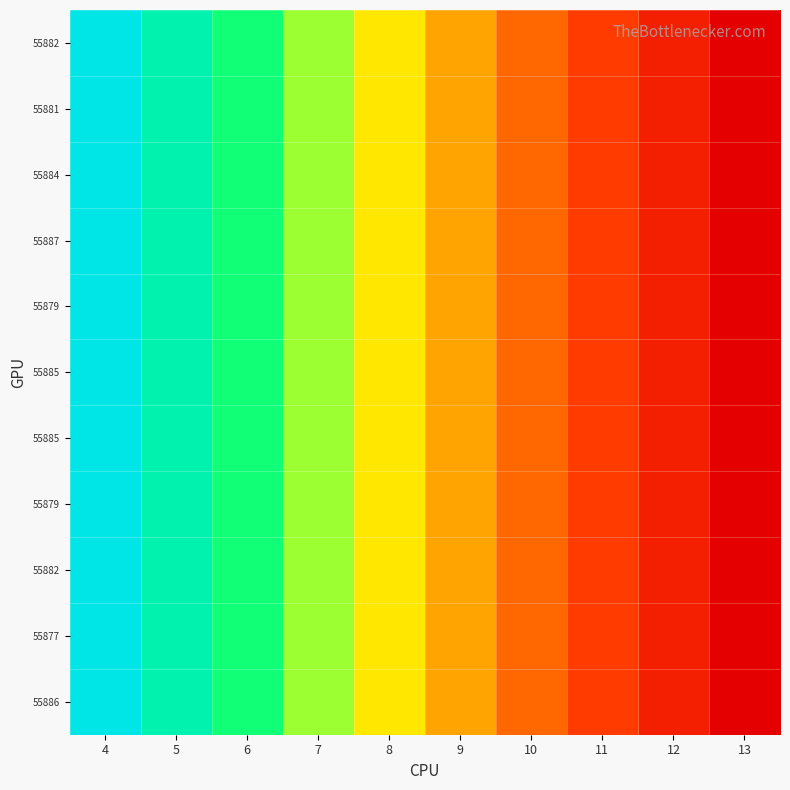

Count the number of categories in the chart.

10